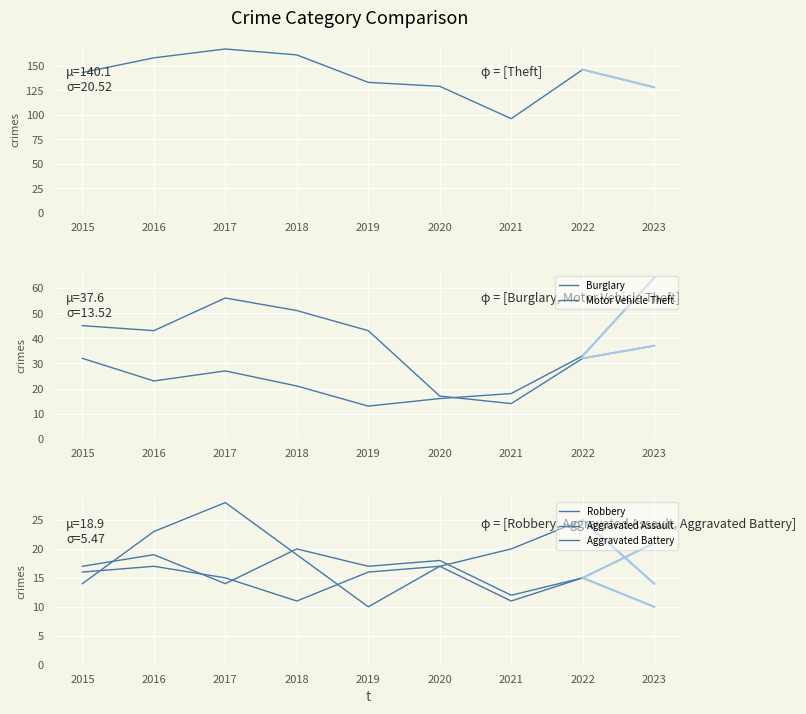

What is the value of the Aggravated Assault point at the 3rd from the left?

14